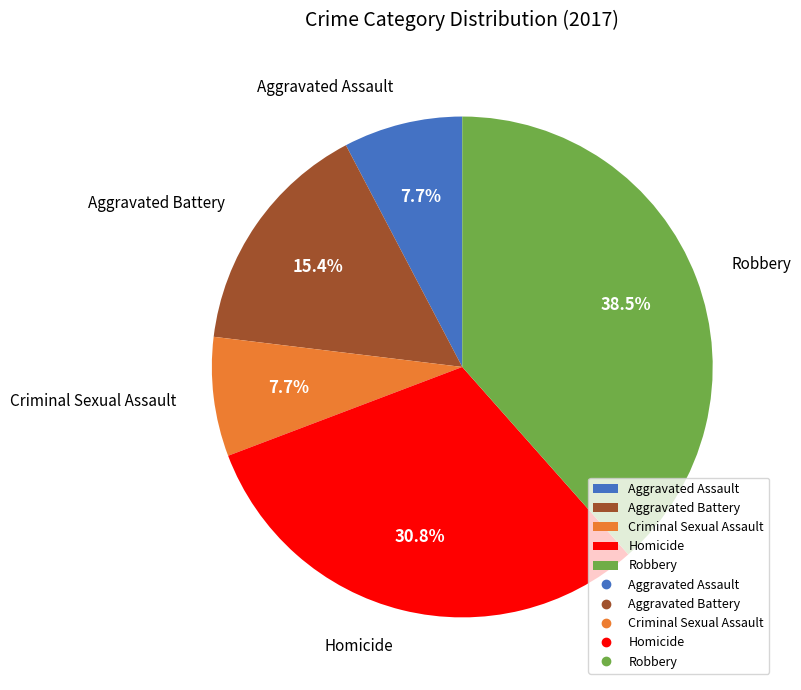

Is Homicide the majority of the pie?

No